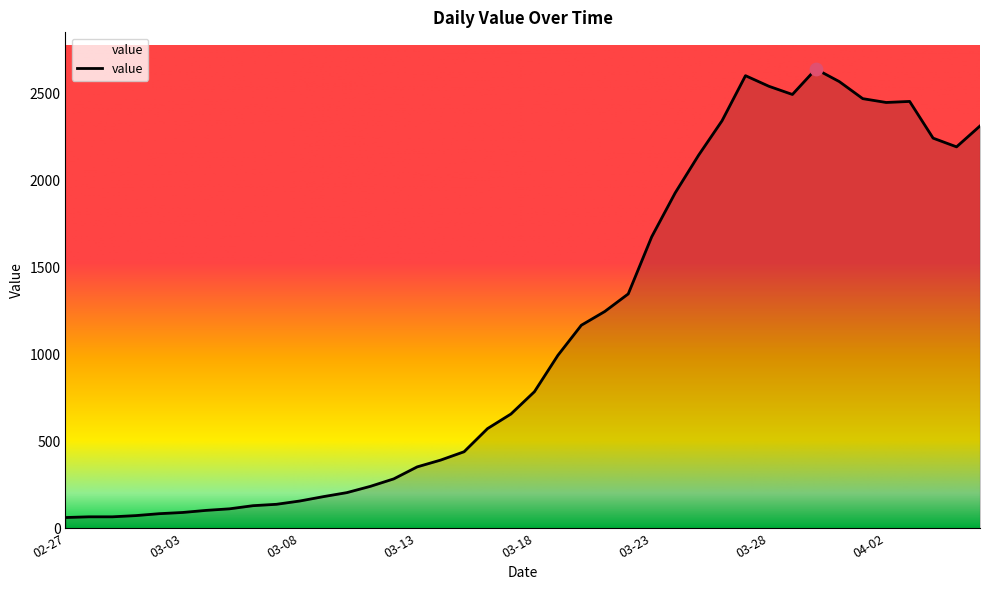

What is the greatest value displayed?

2638